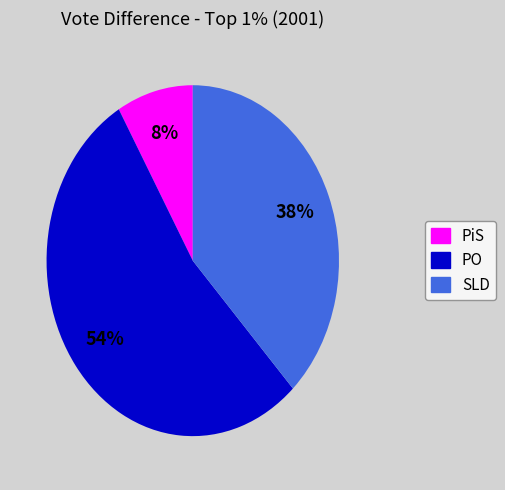

Rank the categories by value from highest to lowest.

PO, SLD, PiS